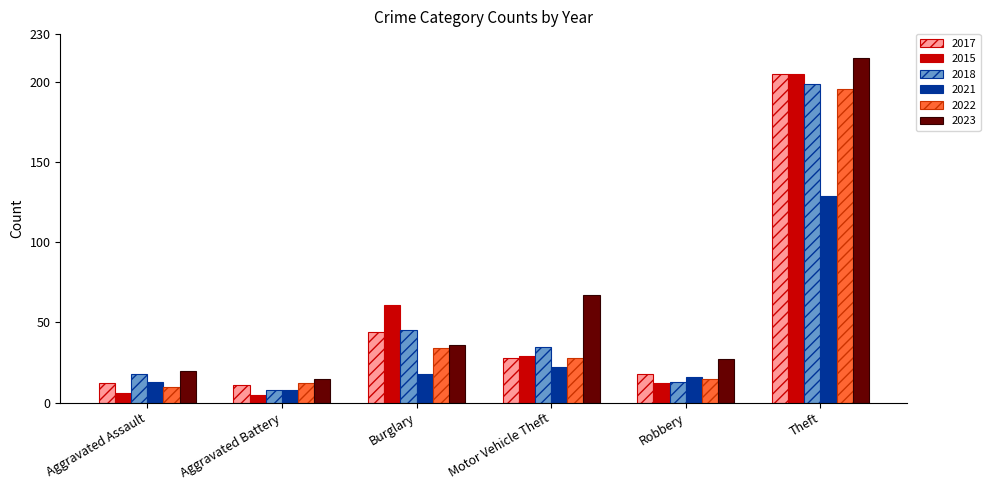

True or false: 2022 has a value of 196 at Theft.

True